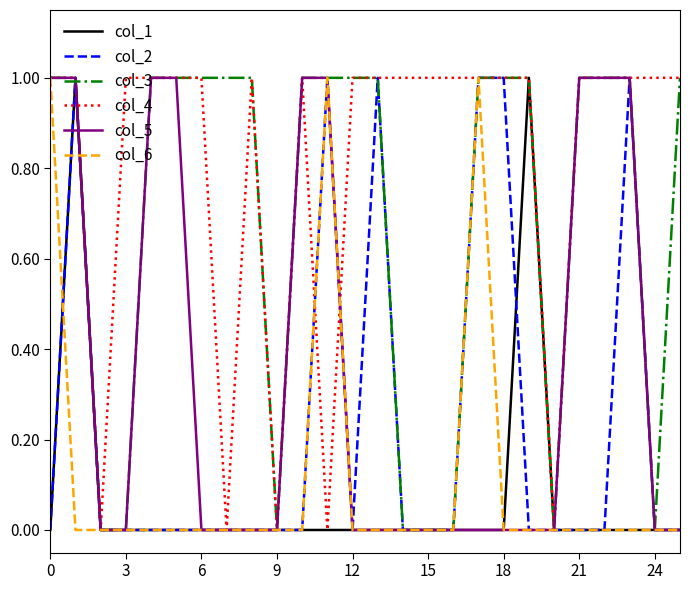

Which series has the largest total across all categories?

col_4